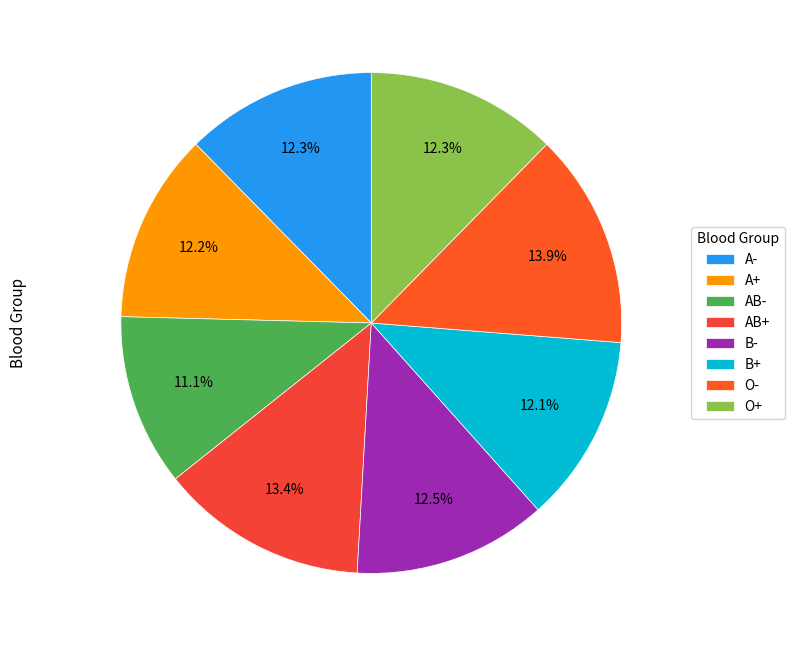

To the nearest percent, what is the difference between the largest and smallest slice percentages?

3%